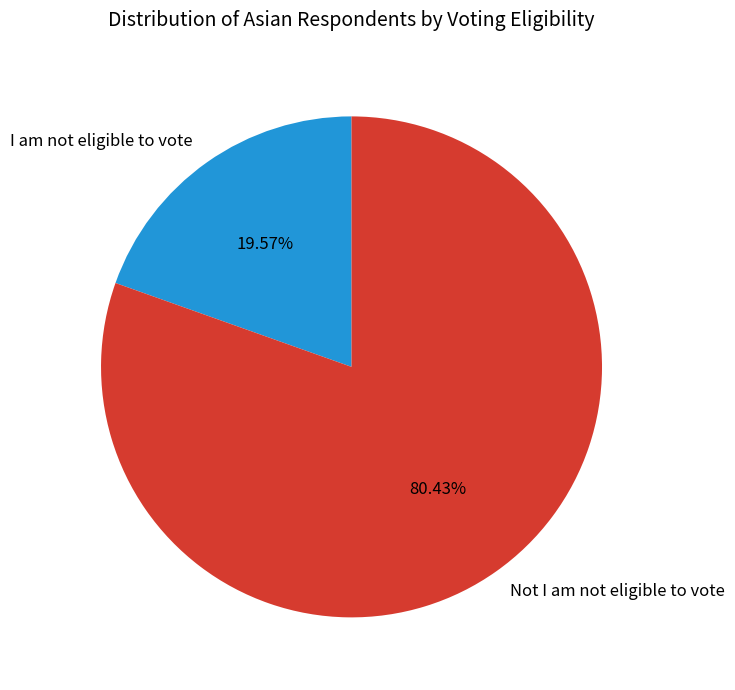

How many segments does this pie chart have?

2